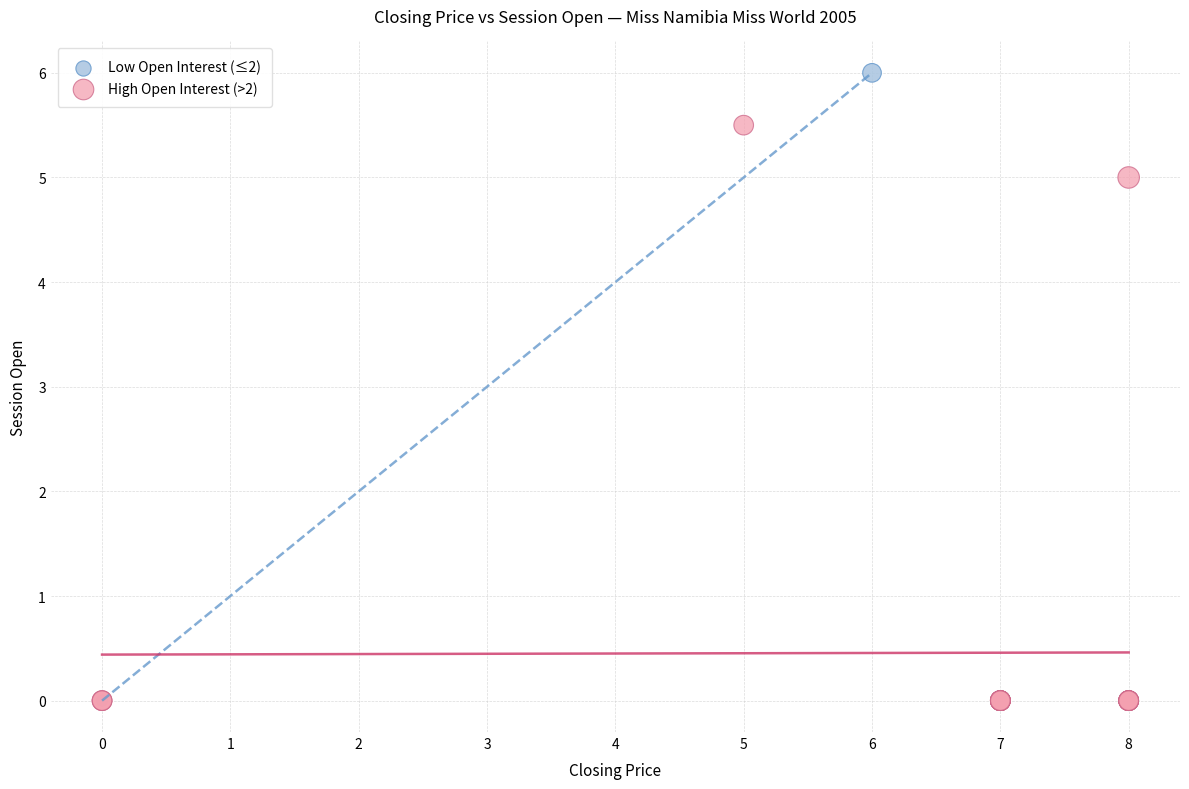

What are all the series names shown in the legend?

Low Open Interest (≤2), High Open Interest (>2)